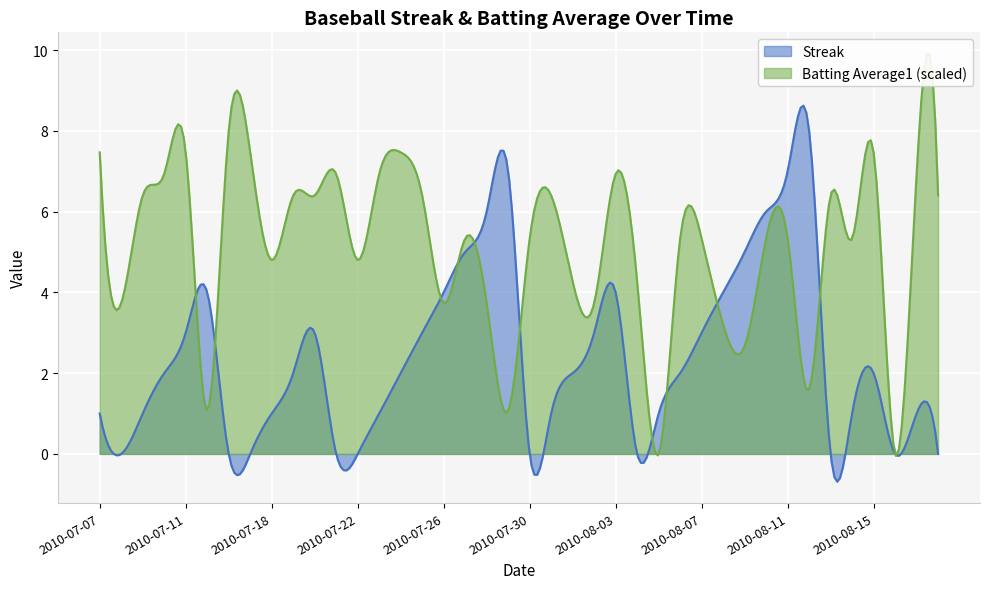

The value of batting_avg at 36 is 0.1. True or false?

False